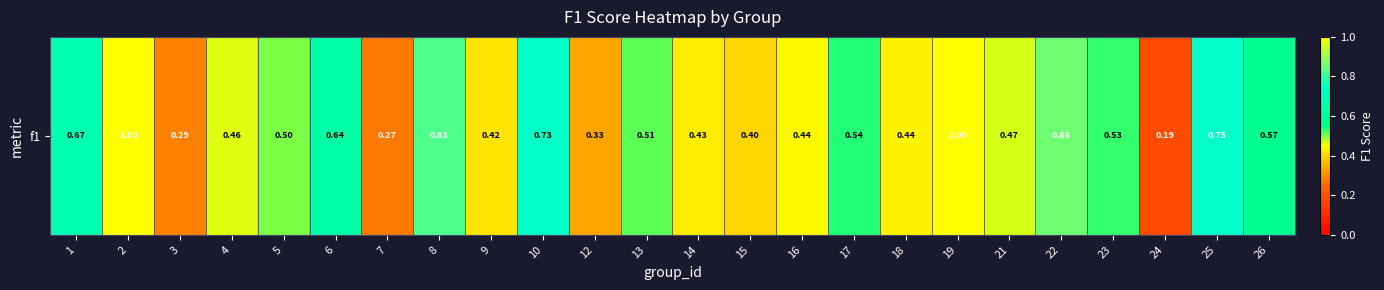

What value does the data have at 17?

0.5